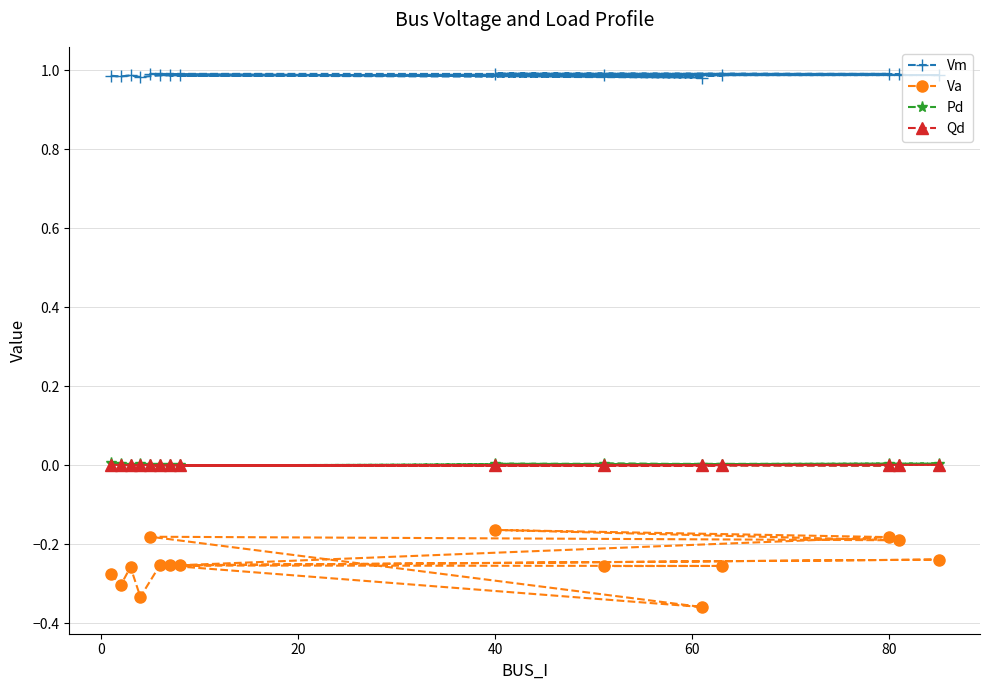

Which series has the largest total across all categories?

Vm